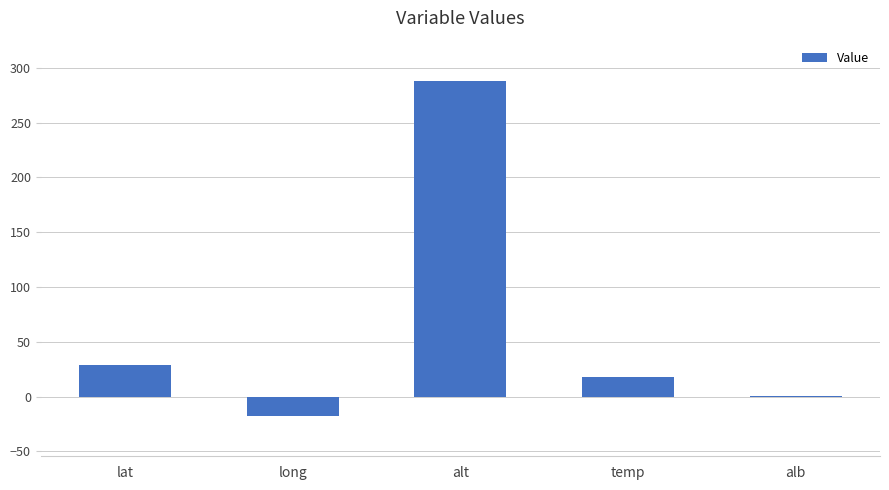

How many distinct data groups are displayed?

1